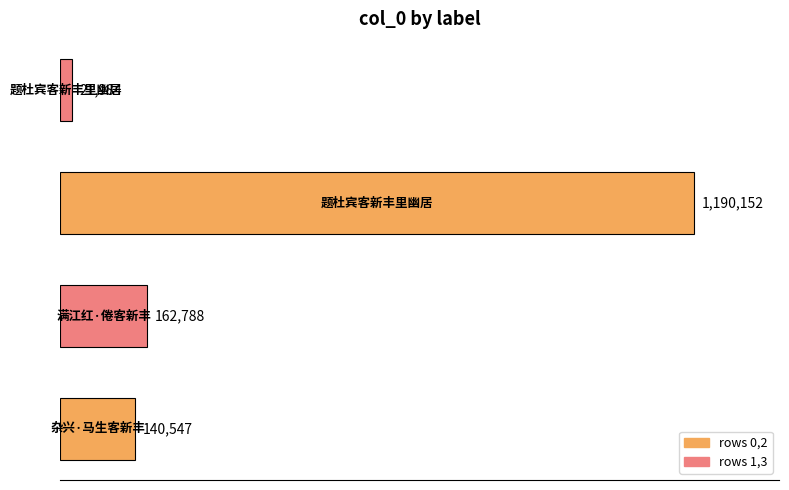

What is the difference between the maximum and minimum values?

1168168